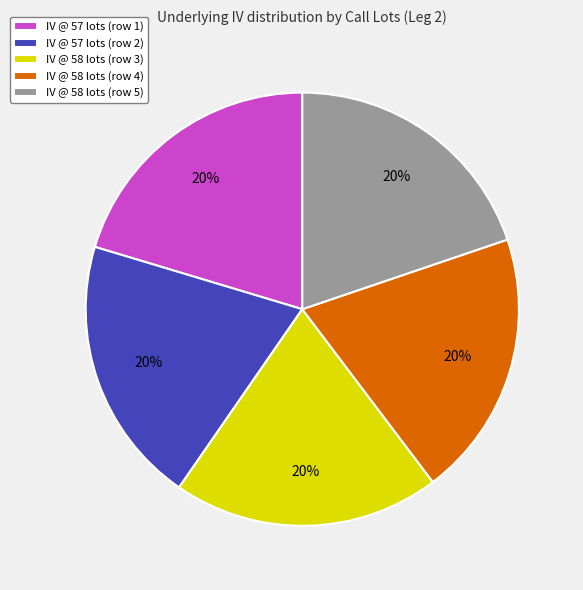

To the nearest percent, what portion does IV @ 58 lots (row 5) represent?

20%